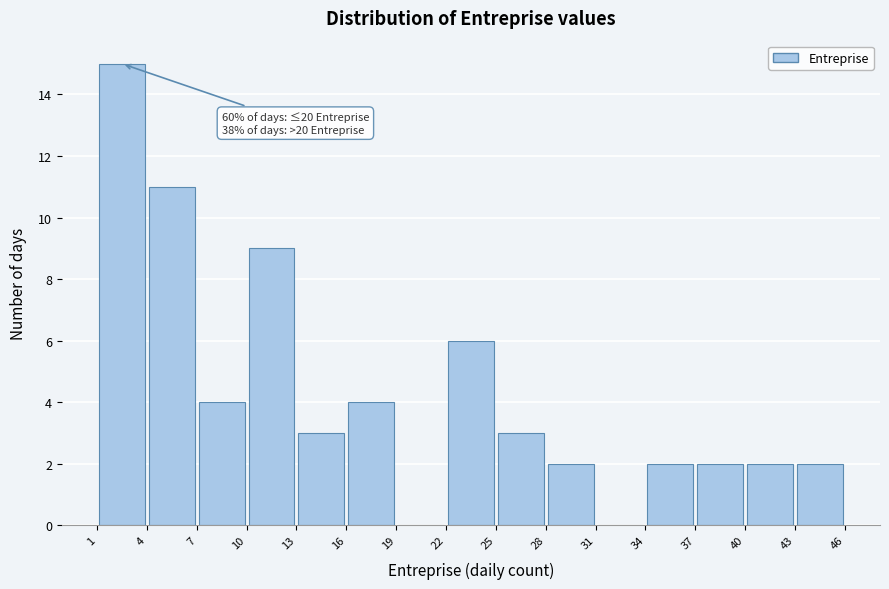

Over which range of the x-axis is the bar tallest?

1 to 4